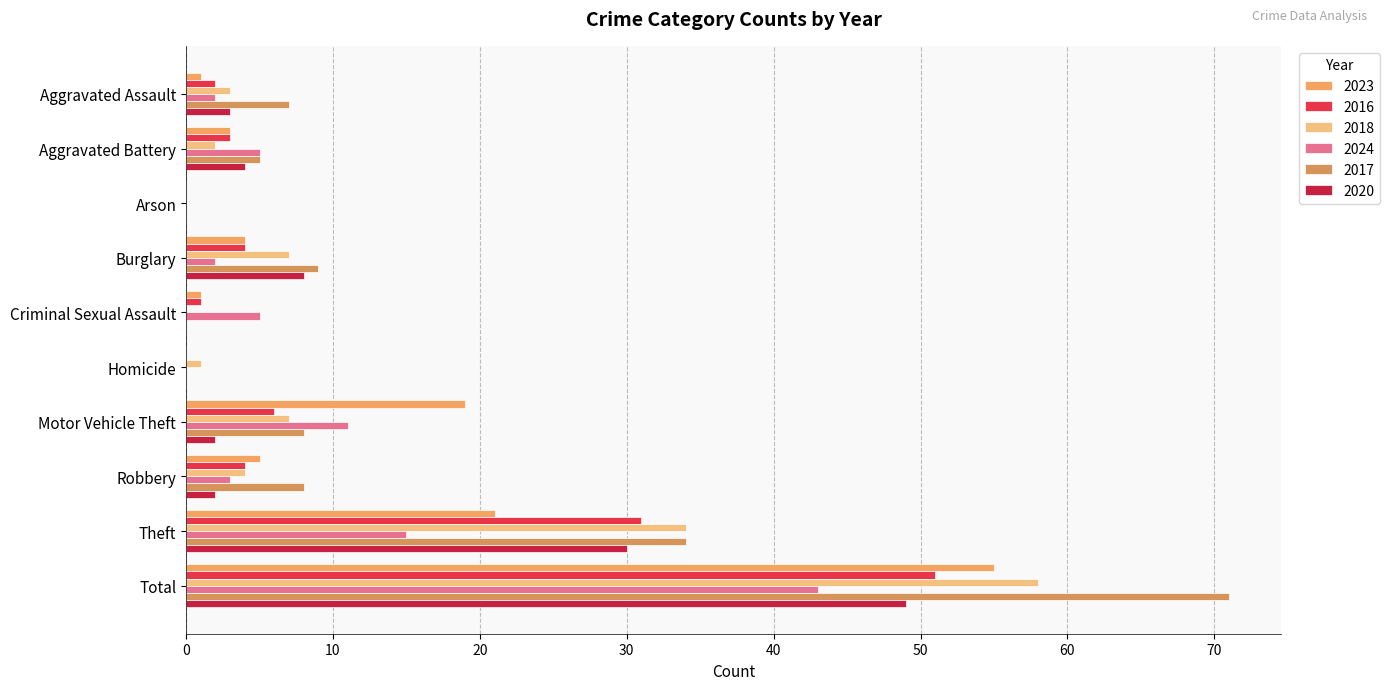

What is the average value of the 2024 series?

9